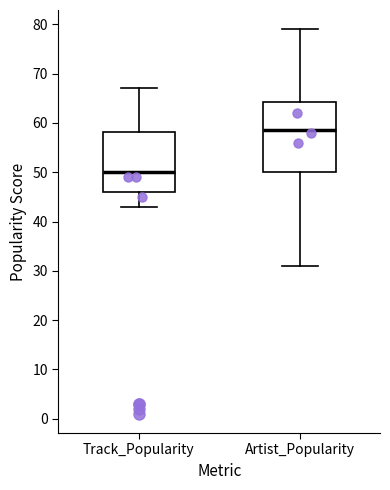

Which box has the highest median line?

Artist_Popularity